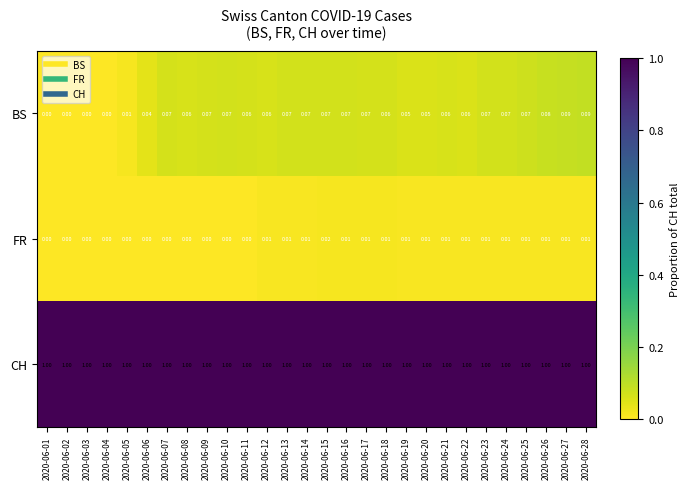

Is the value of BS at 2020-06-10 greater than the value of FR at 2020-06-04?

Yes